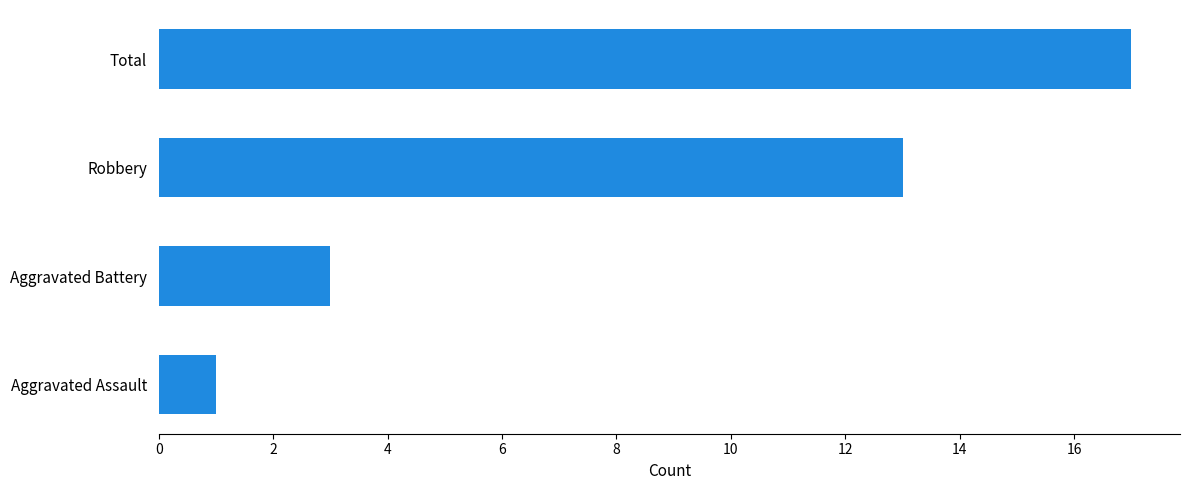

Is it true that the value at Total is 17?

True